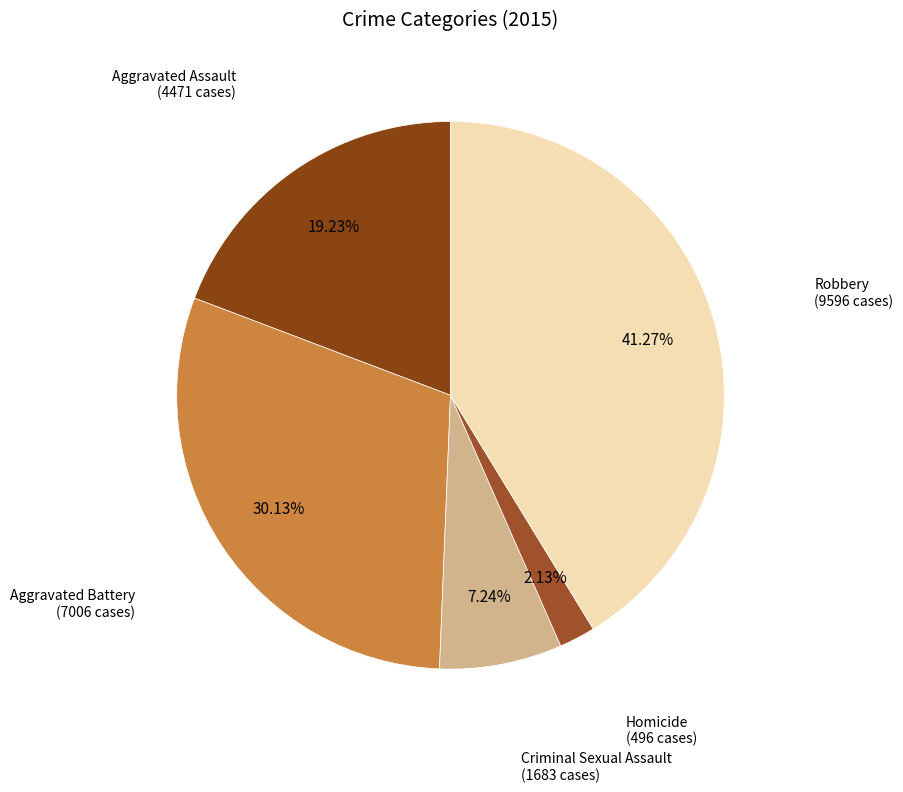

Rank the categories by value from highest to lowest.

Robbery, Aggravated Battery, Aggravated Assault, Criminal Sexual Assault, Homicide